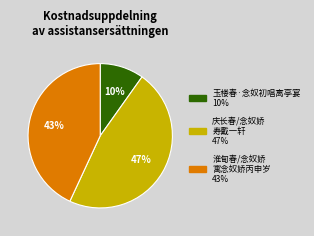

To the nearest percent, what is the average slice percentage?

33%